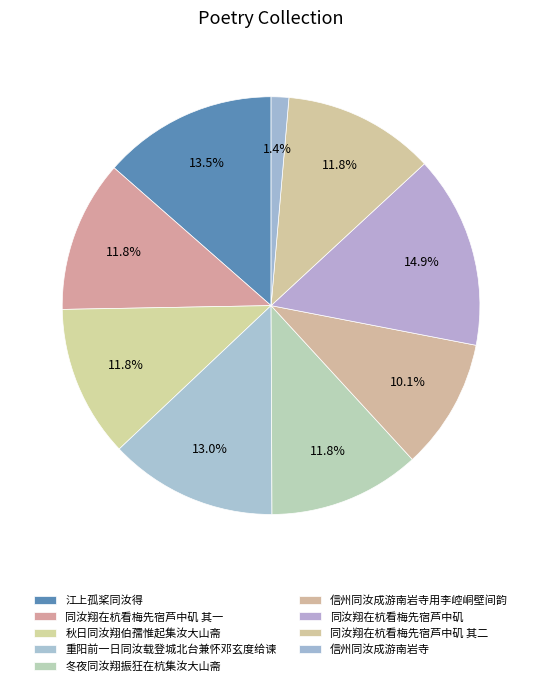

Count the number of slices in the pie.

9